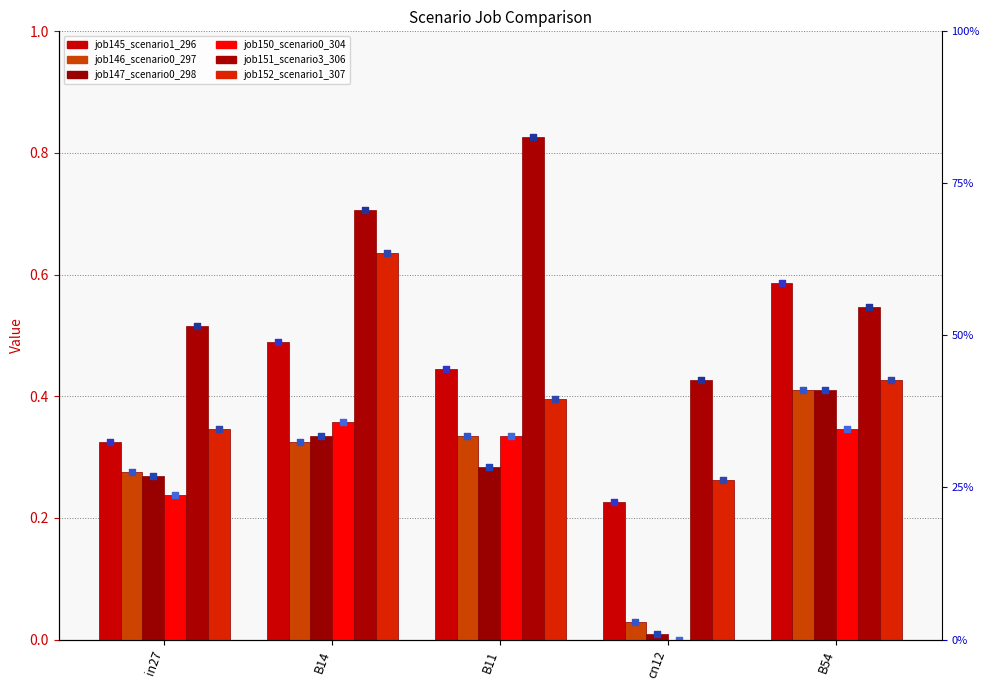

Which series has the largest total across all categories?

job151_scenario3_306